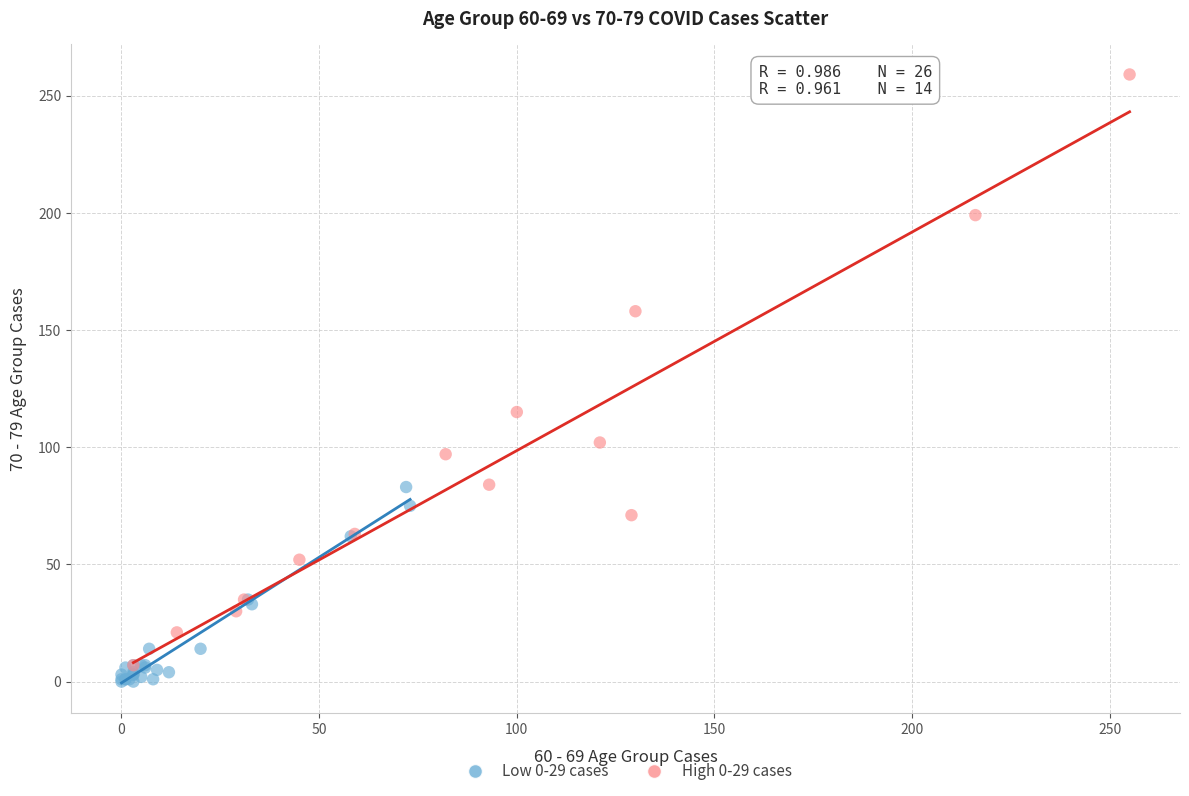

Which series contains the highest Y value?

High 0-29 cases